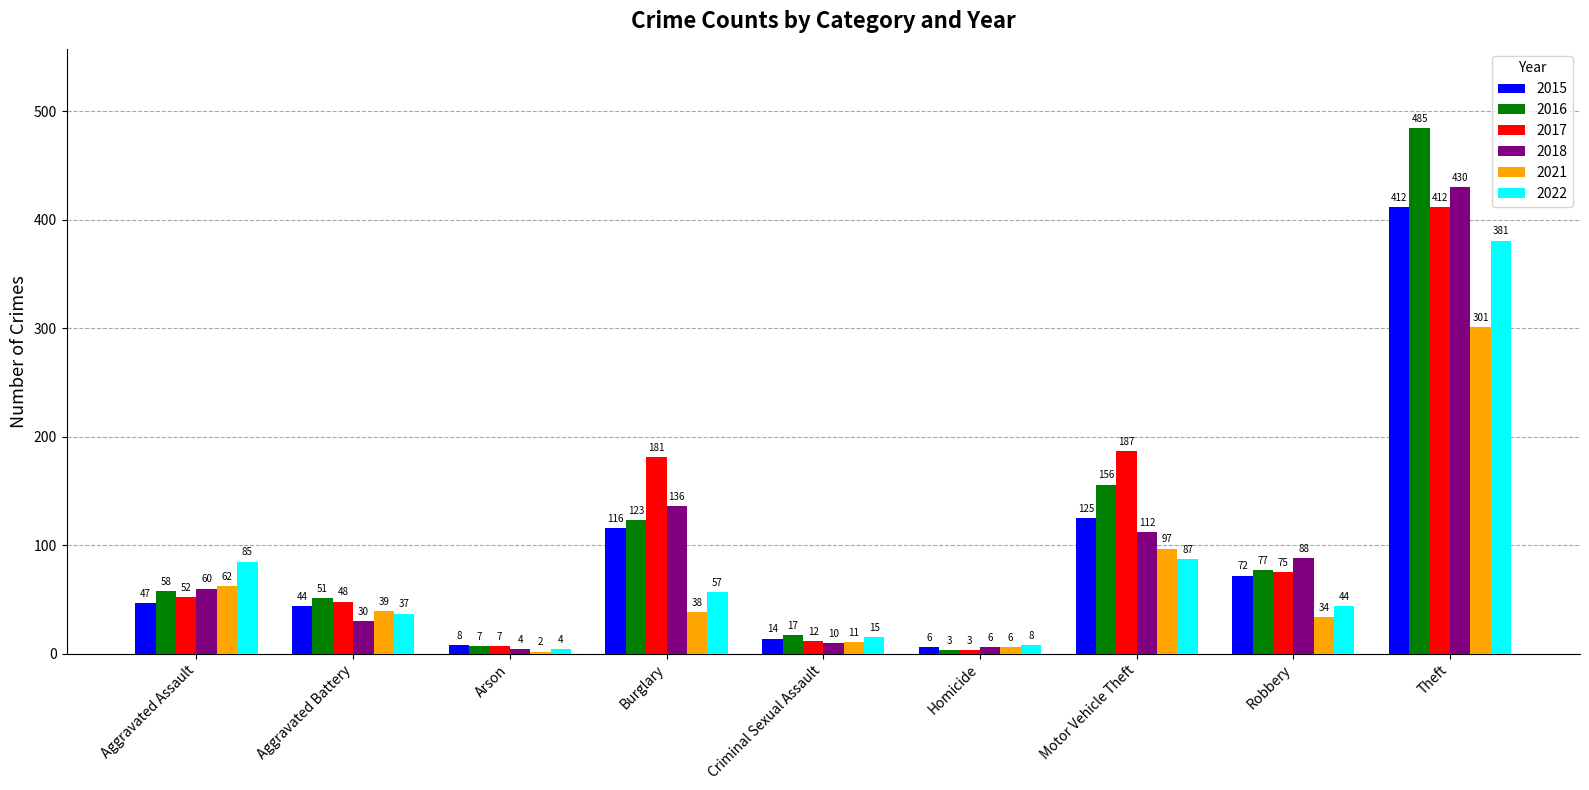

What is the value of the 2017 bar at the 1st from the left?

52